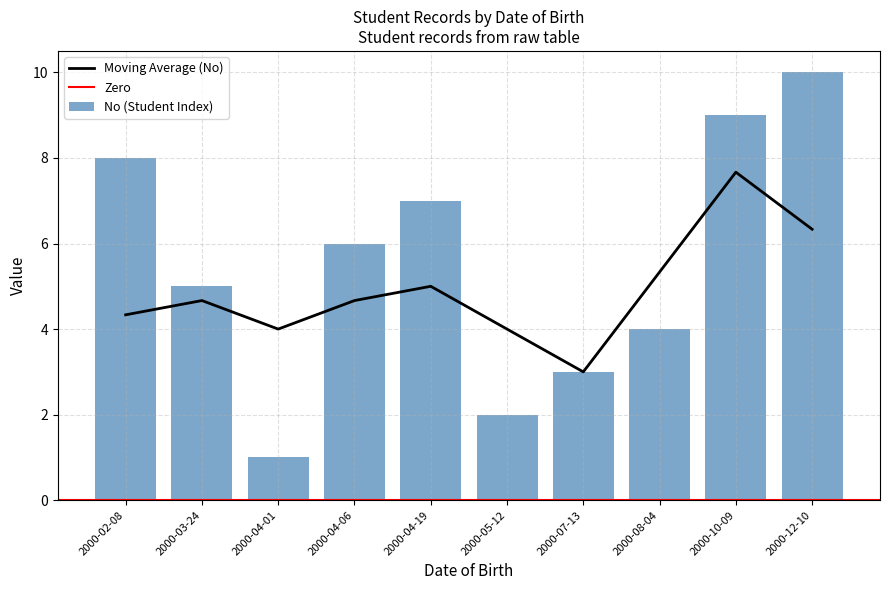

Which has a higher value, 2000-10-09 or 2000-04-06?

2000-10-09